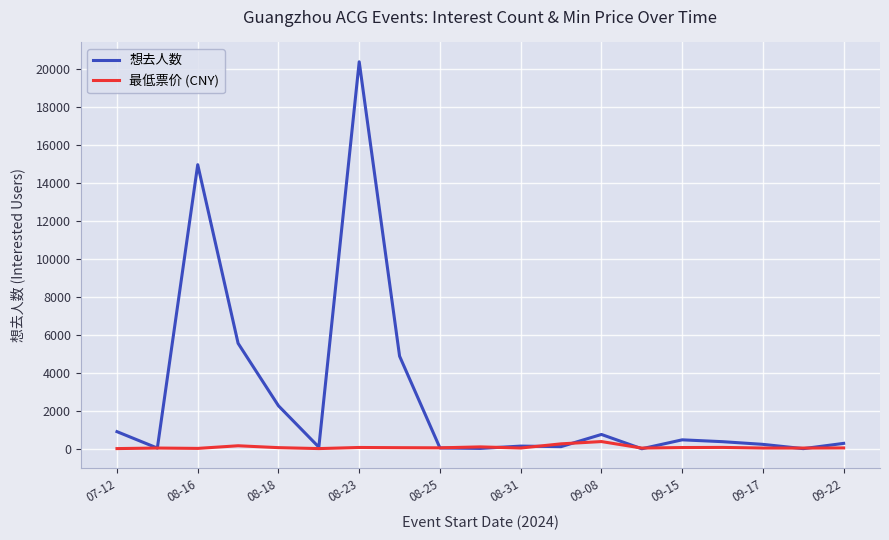

List the series in order of their overall mean, lowest first.

最低票价 (CNY), 想去人数